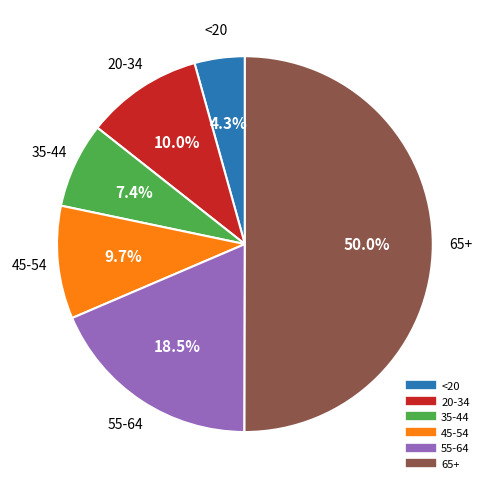

Which slice is the largest?

65+